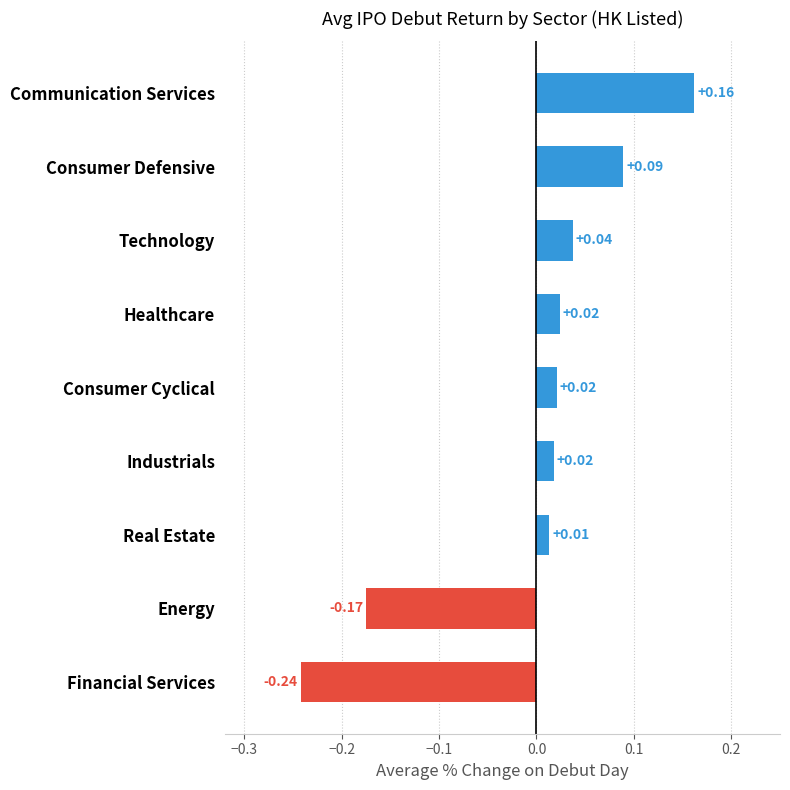

Which category has the highest value across all series?

Communication Services